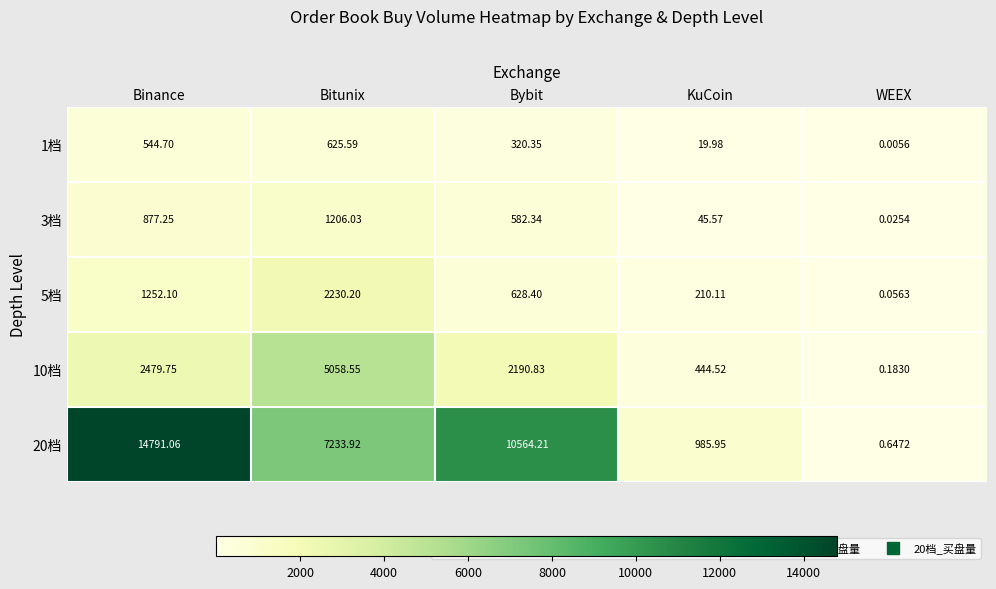

What is the spread (max minus min) of values at Bybit?

10243.9